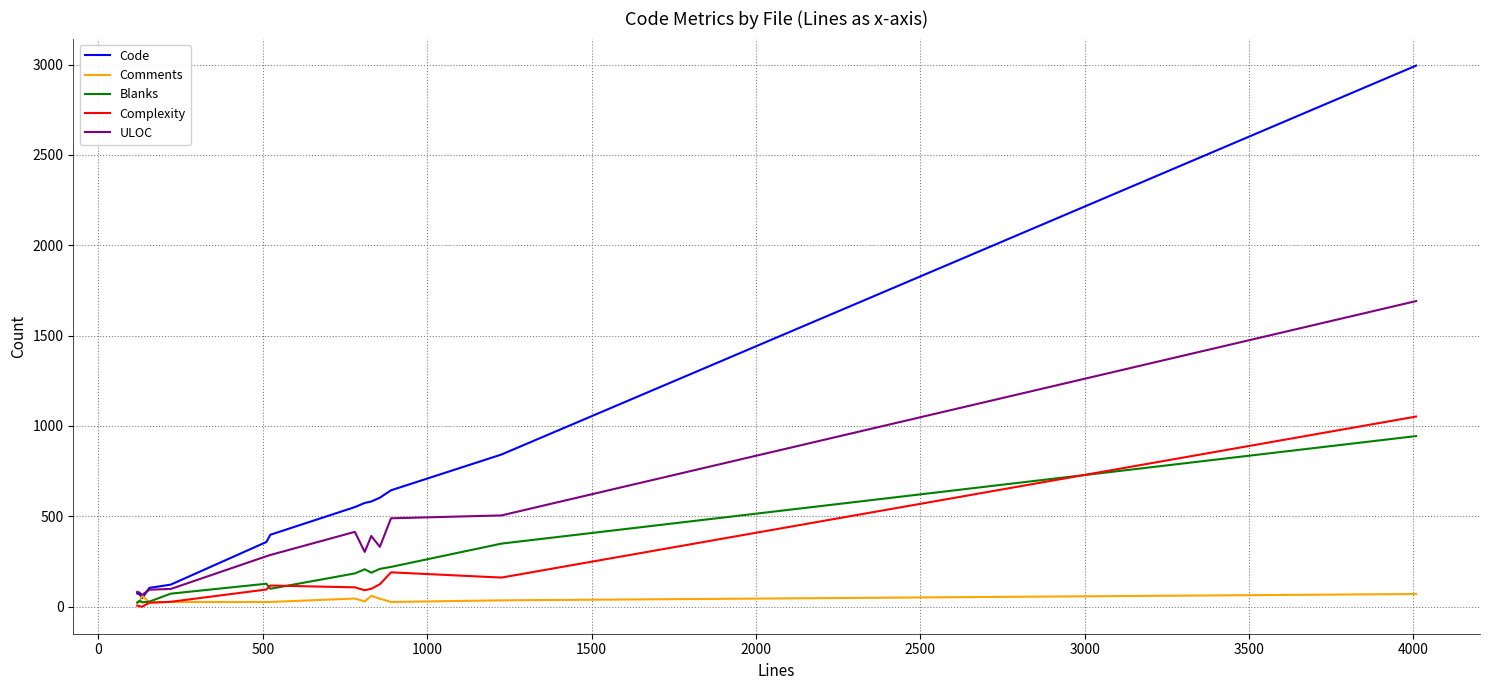

What is the maximum value shown in the chart?

2994